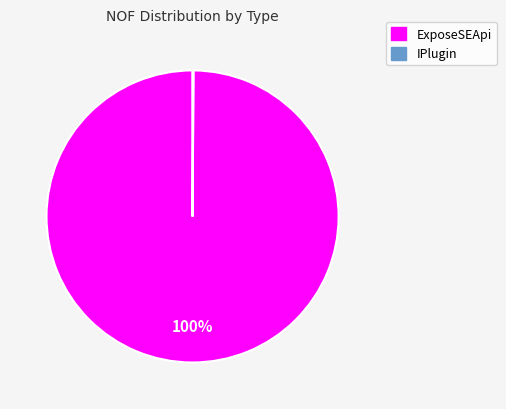

Which category accounts for the majority?

ExposeSEApi